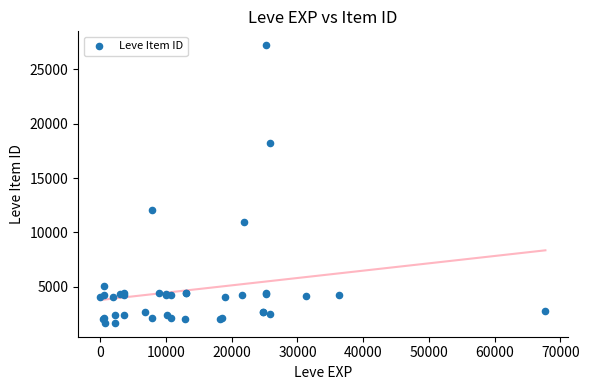

What Y value in the scatter plot is closest to 14448?

12018